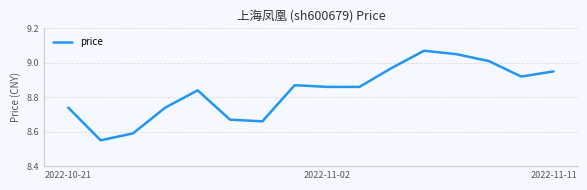

What is the difference between the maximum and minimum values?

0.5